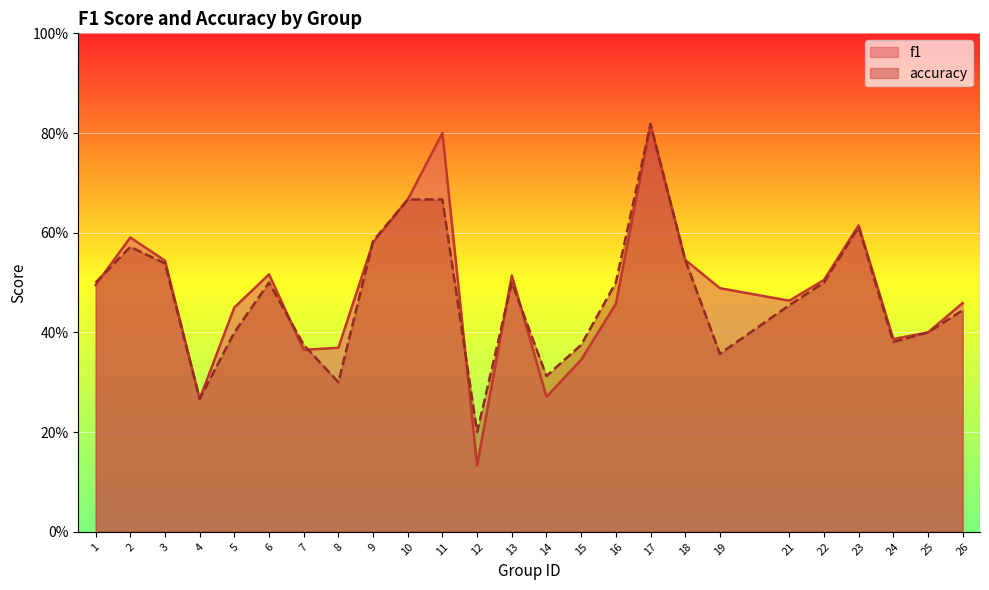

At 6, list the series in order from largest to smallest.

f1, accuracy